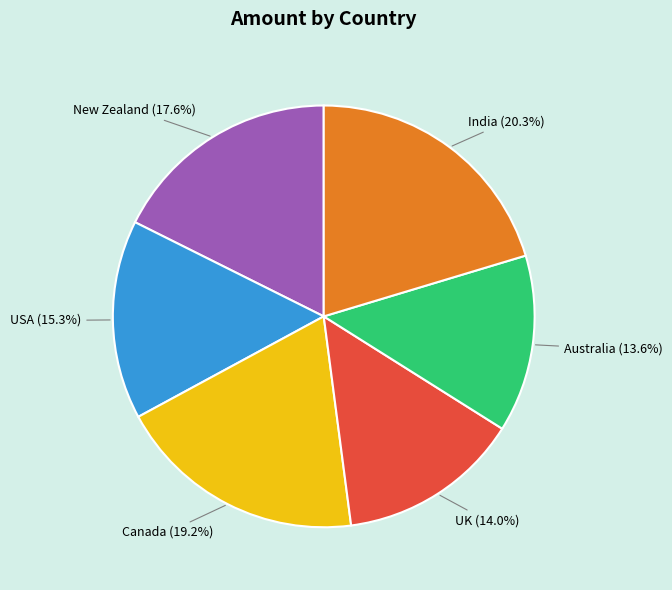

How many segments does this pie chart have?

6